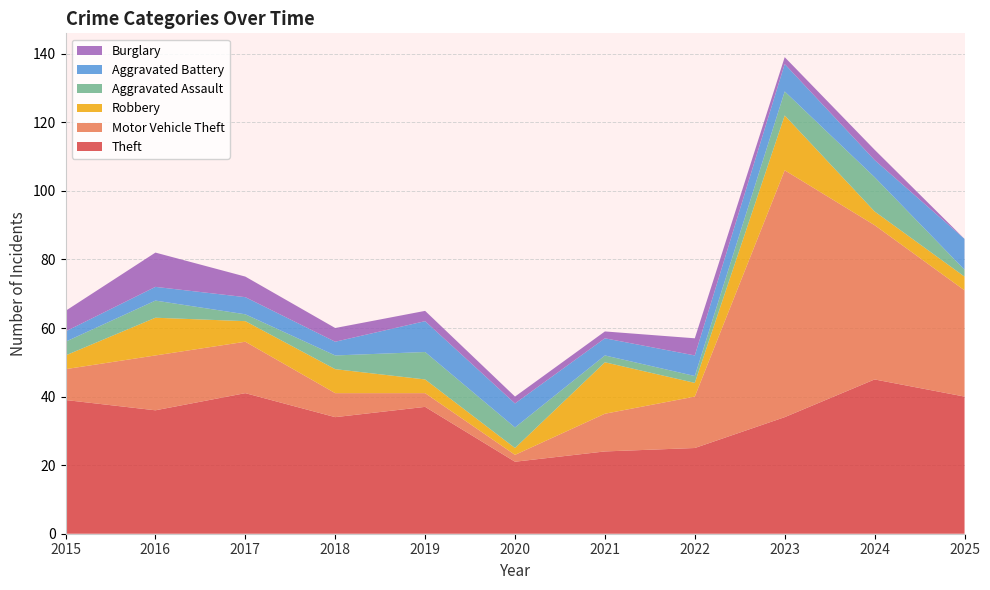

Reading left to right, list all the values displayed in this chart.

Theft: 39	36	41	34	37	21	24	25	34	45	40
Motor Vehicle Theft: 9	16	15	7	4	2	11	15	72	45	31
Robbery: 4	11	6	7	4	2	15	4	16	4	4
Aggravated Assault: 4	5	2	4	8	6	2	2	7	10	2
Aggravated Battery: 3	4	5	4	9	7	5	6	8	5	9
Burglary: 6	10	6	4	3	2	2	5	2	3	0